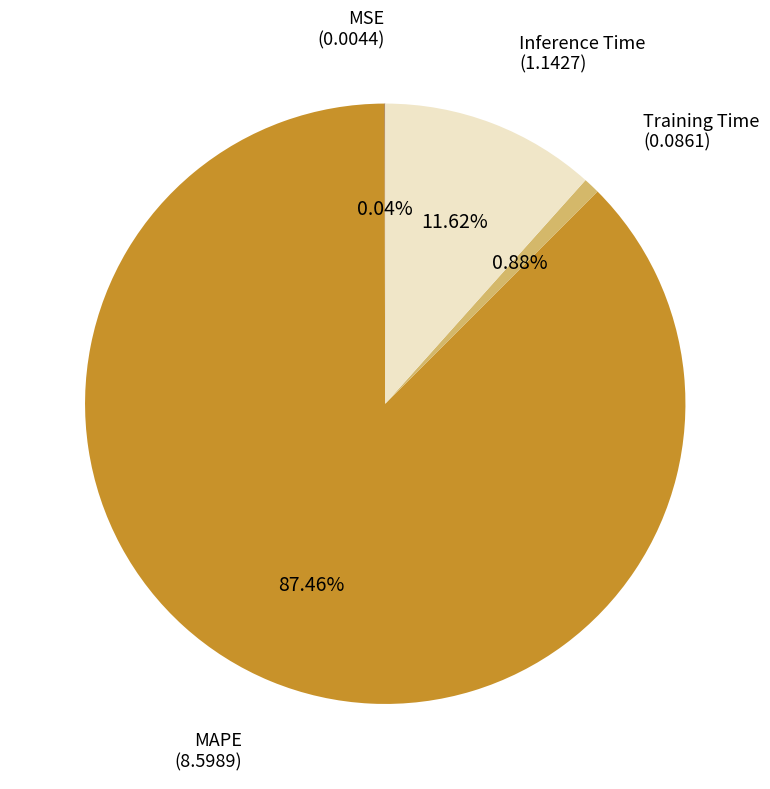

Is there any slice that represents more than half of the pie?

Yes